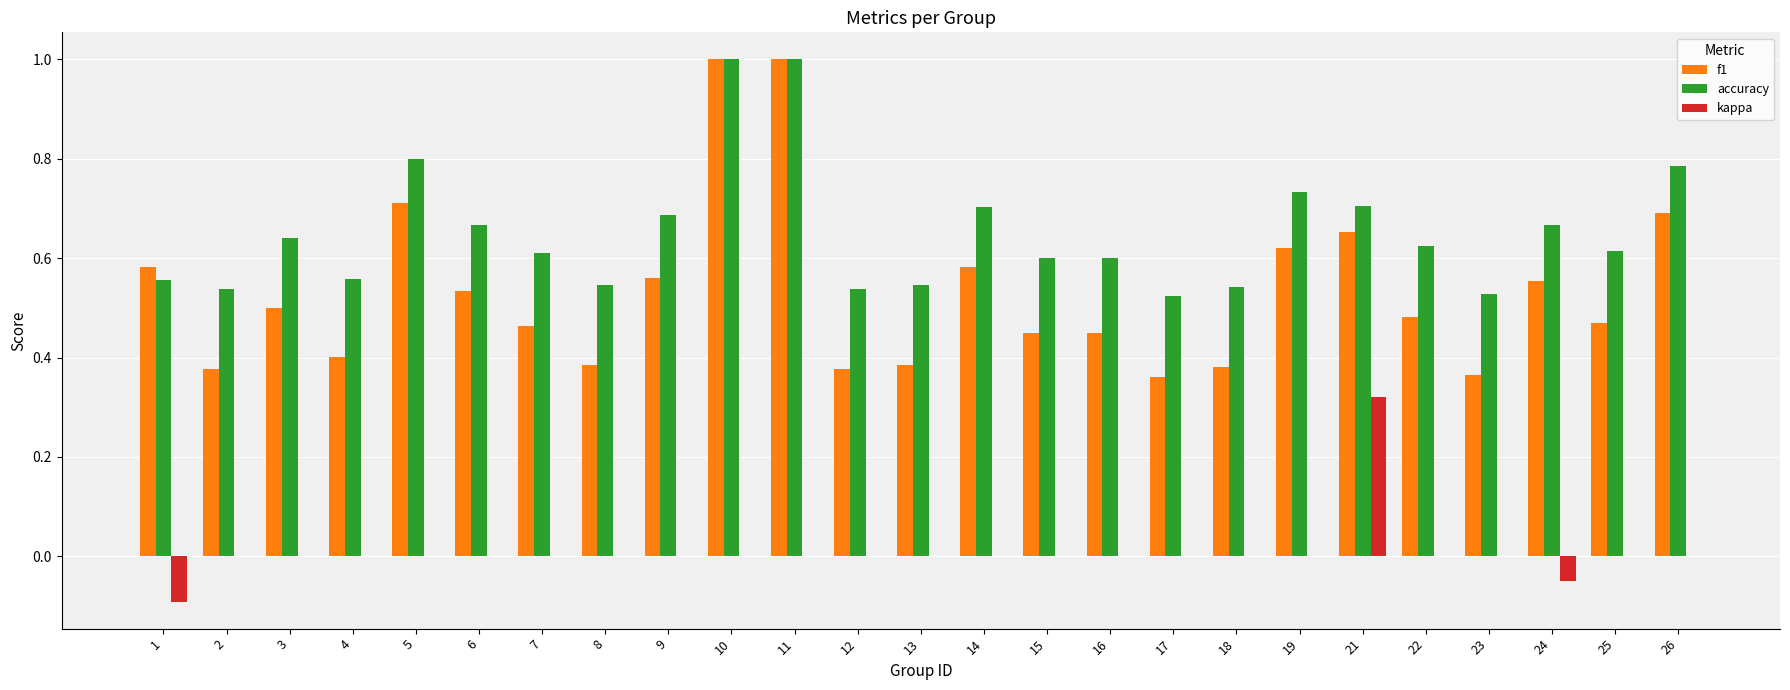

The accuracy series shows 1.4 at 5. True or false?

False